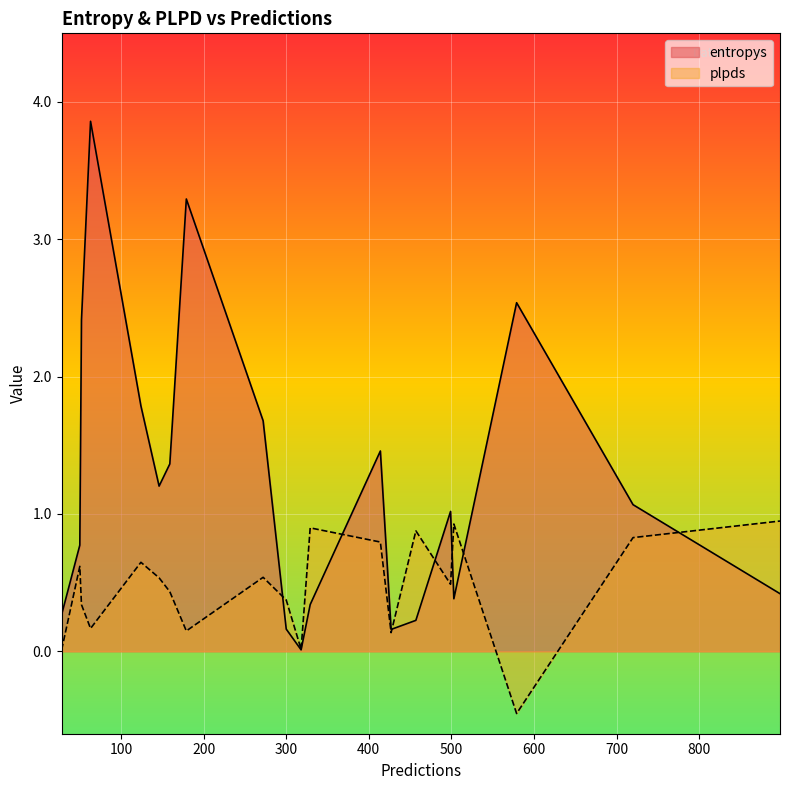

What is the label of the 5th point from the right?

503